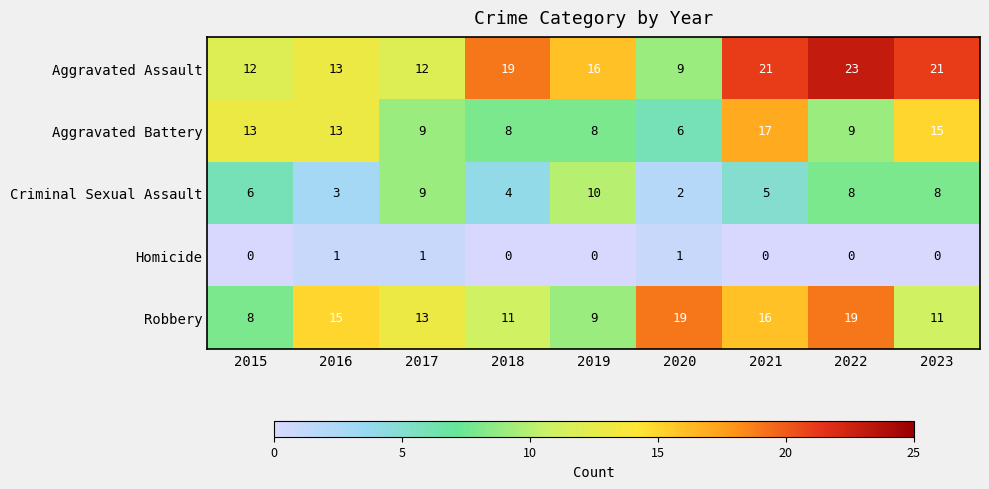

What is the difference between the maximum and minimum values in the Aggravated Battery series?

11